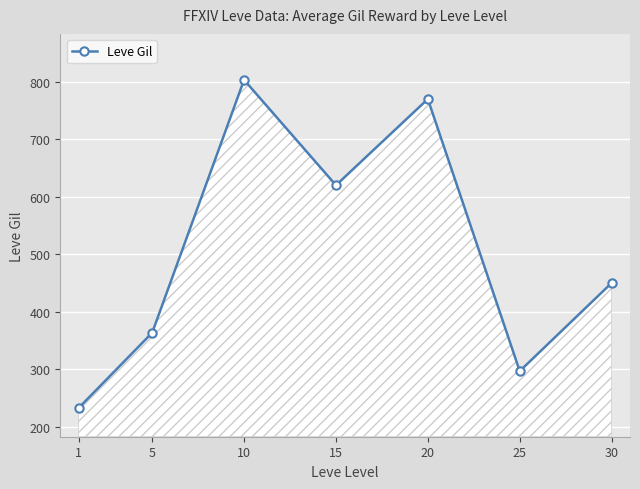

At which category does the data reach its first local valley?

15